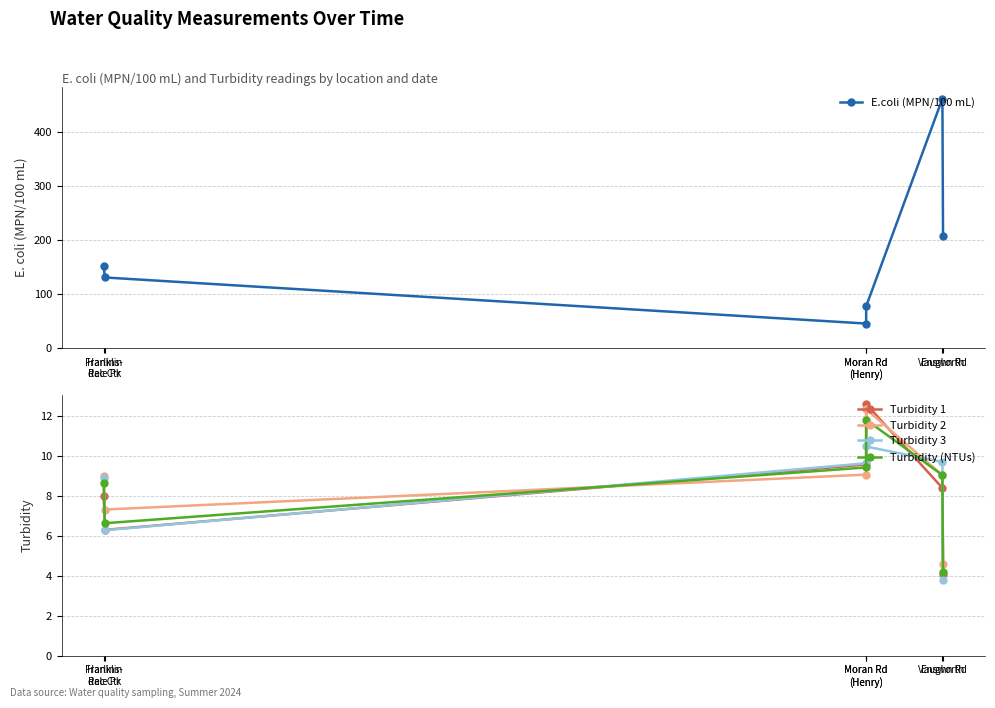

True or false: Turbidity 1 and E.coli (MPN/100 mL) cross at least once.

False